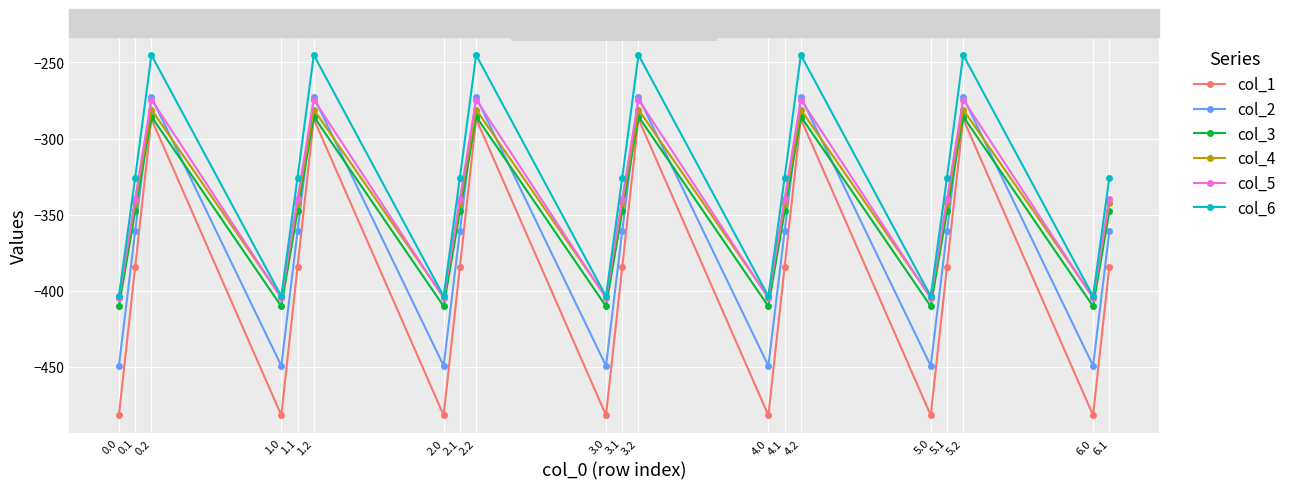

What is the maximum value for col_1?

-287.1